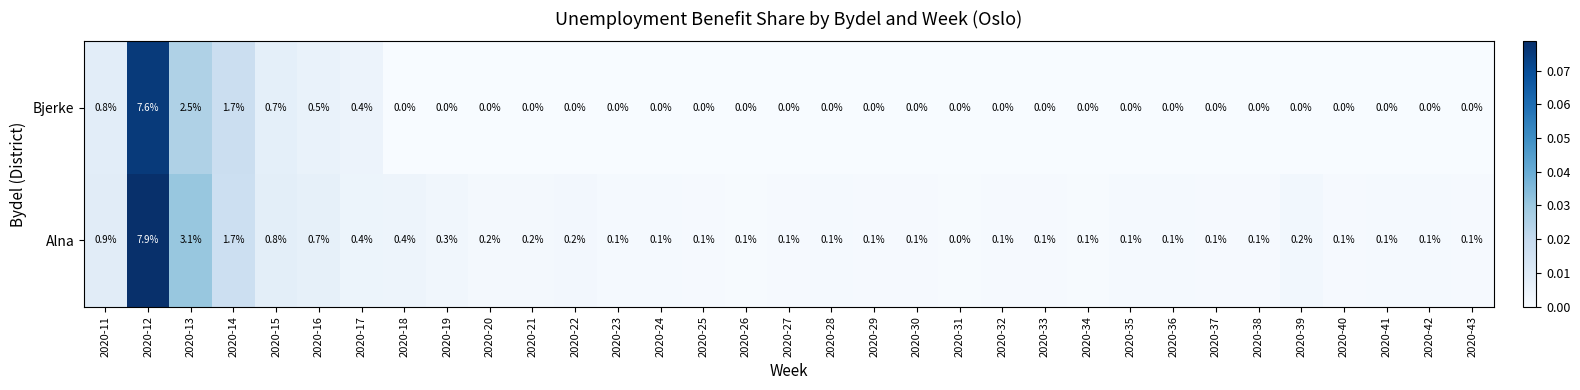

The Alna series shows 0.2 at 2020-21. True or false?

True